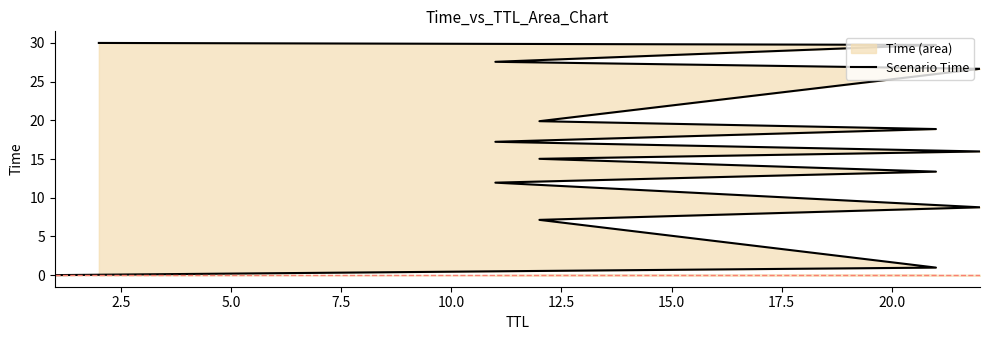

Reading left to right, extract all data points from this chart.

0.0	0.5	1.0	7.1	8.8	11.9	13.4	15.0	16.0	17.2	18.9	19.9	26.7	27.6	29.7	30.0